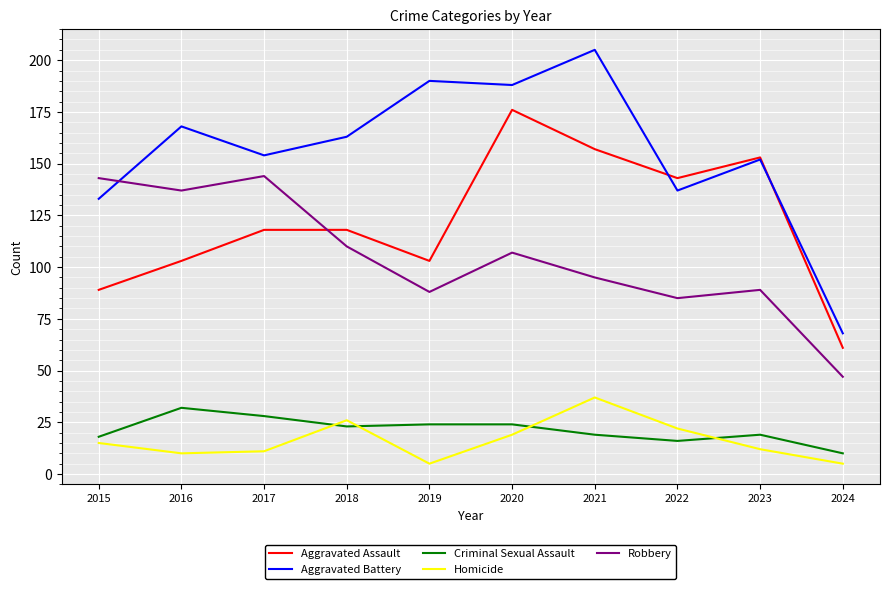

What is the difference between the maximum and second lowest values in the Aggravated Battery series?

72